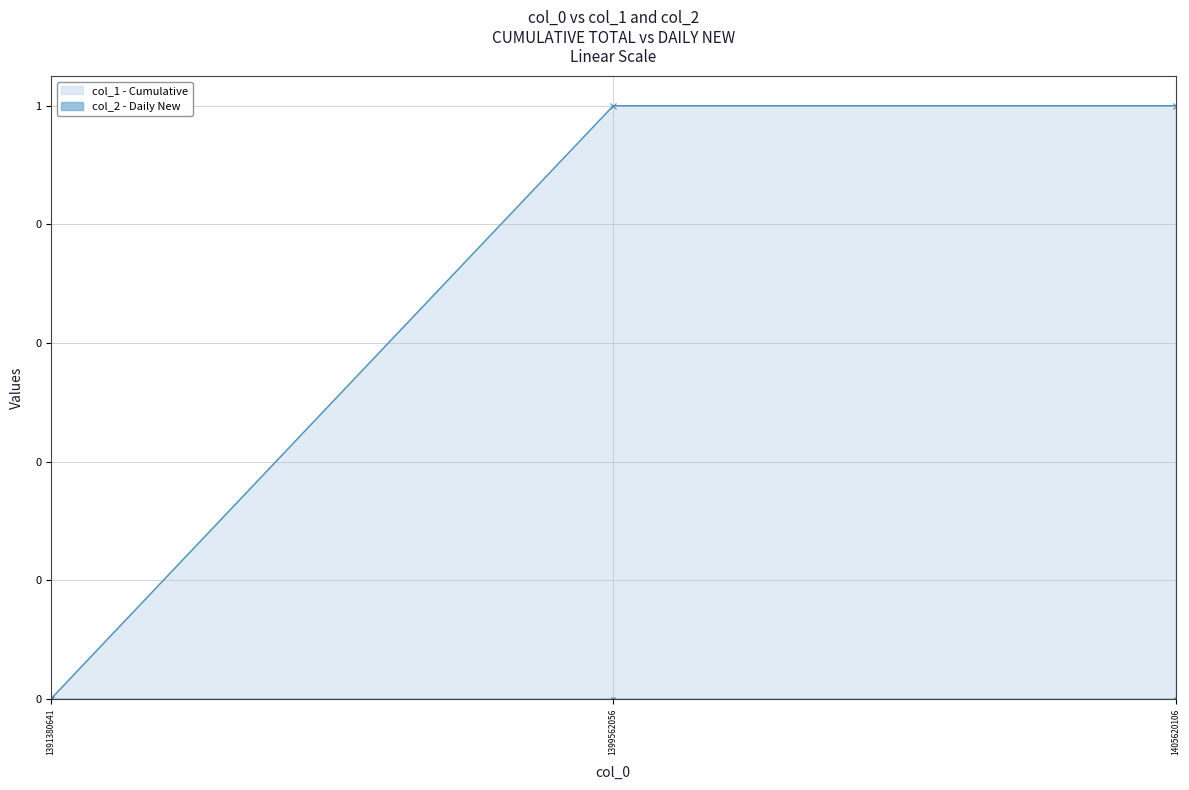

Does the chart display data point markers on the line(s)?

Yes